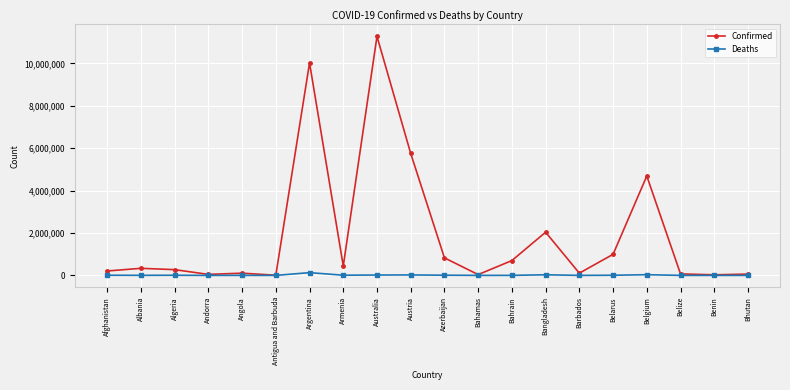

What are all the series names shown in the legend?

Confirmed, Deaths